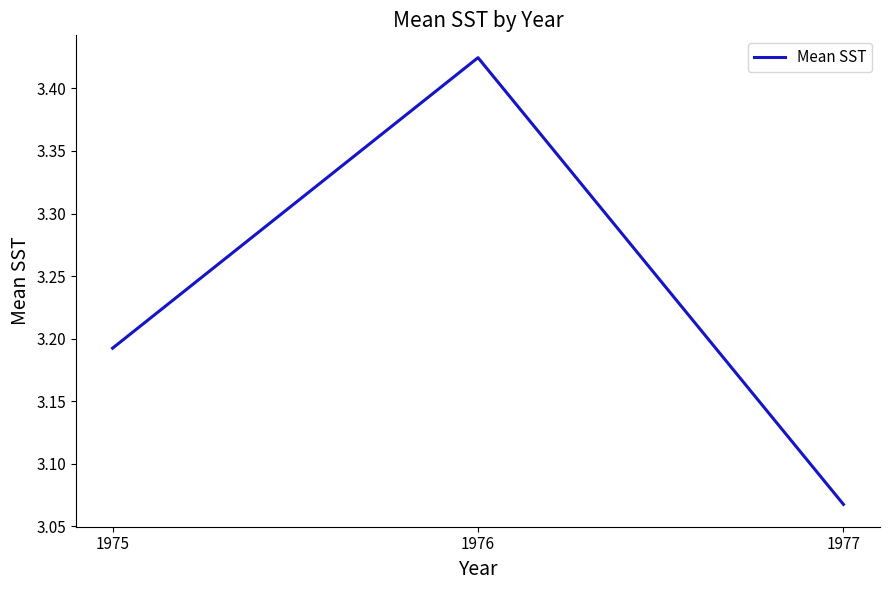

Which label corresponds to the largest value in the chart?

1976